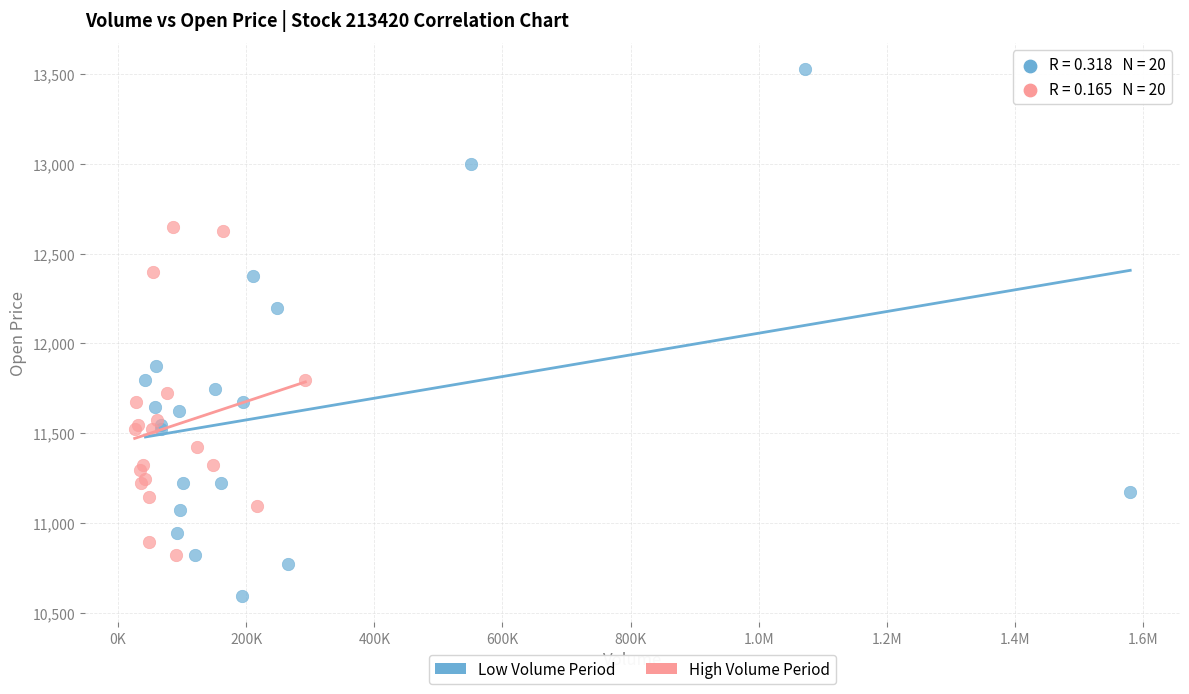

What are all the series names shown in the legend?

Low Volume Period, High Volume Period